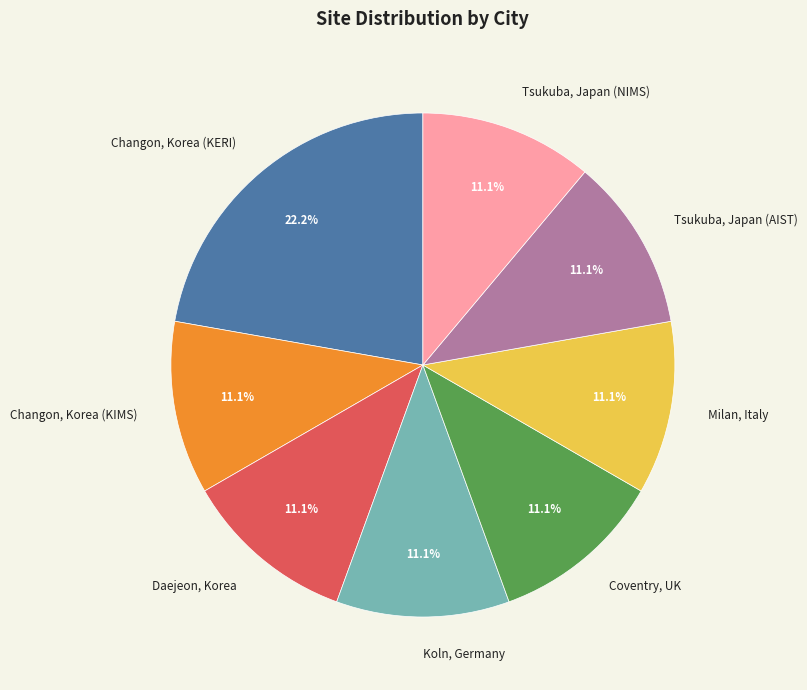

To the nearest percent, what is the combined percentage of Coventry, UK and Changon, Korea (KERI)?

33%